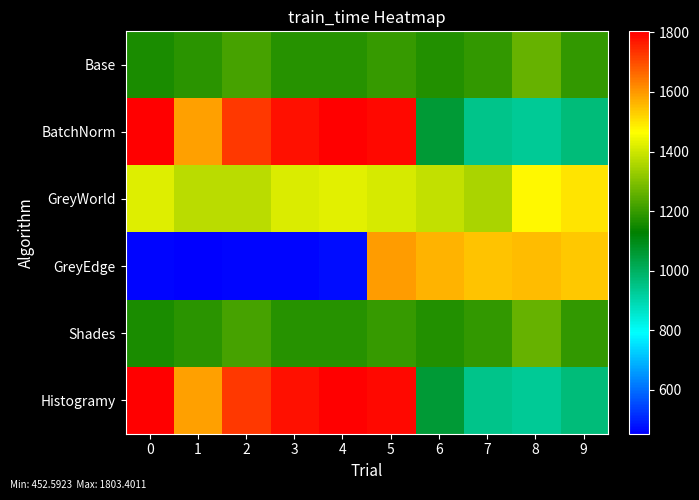

Which has a higher value, 9 or 7?

9